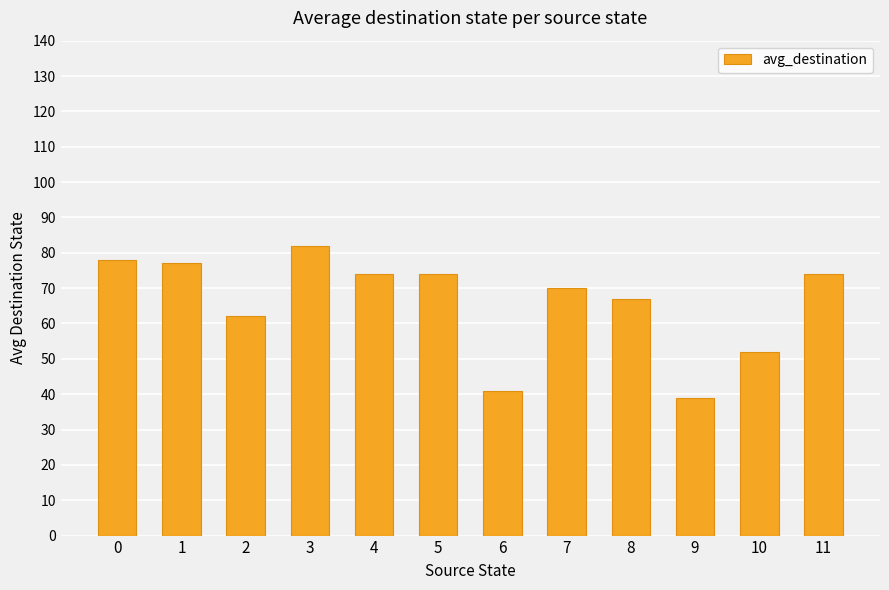

Which category has the highest value across all series?

3